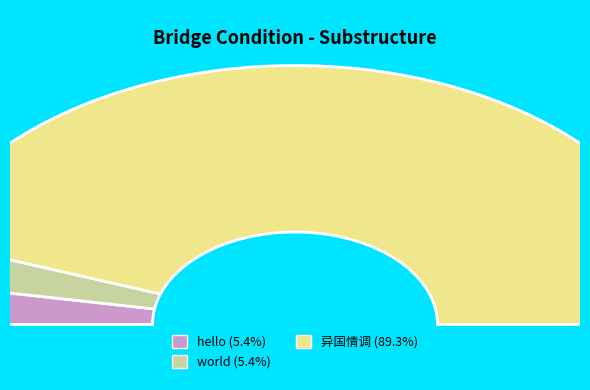

How many segments does this pie chart have?

3